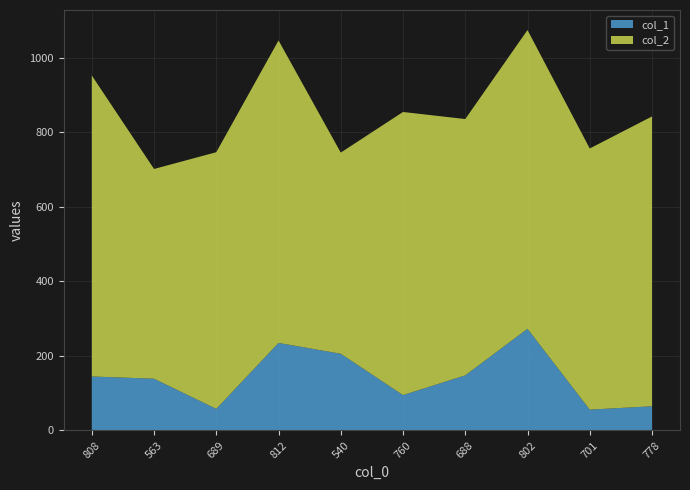

Reading left to right, what are all the values shown in this chart?

col_1: 145	139	58	235	206	95	148	273	56	65
col_2: 808	563	689	812	540	760	688	802	701	778